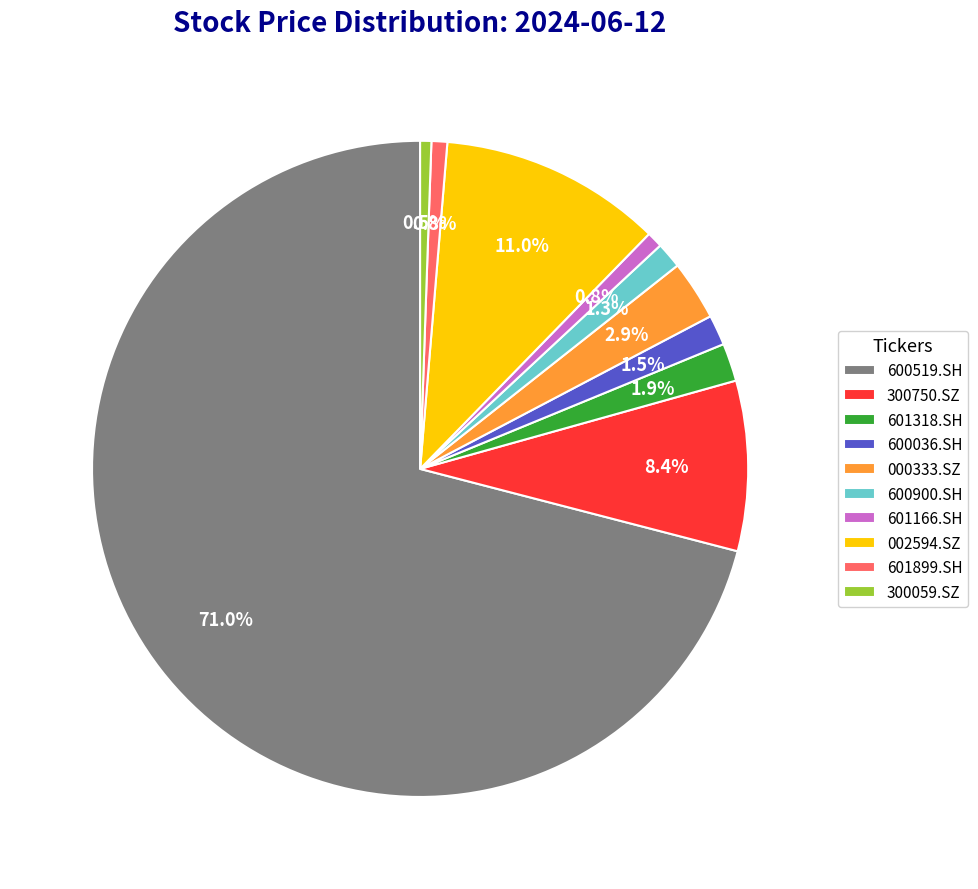

Which category has the biggest portion of the pie?

600519.SH